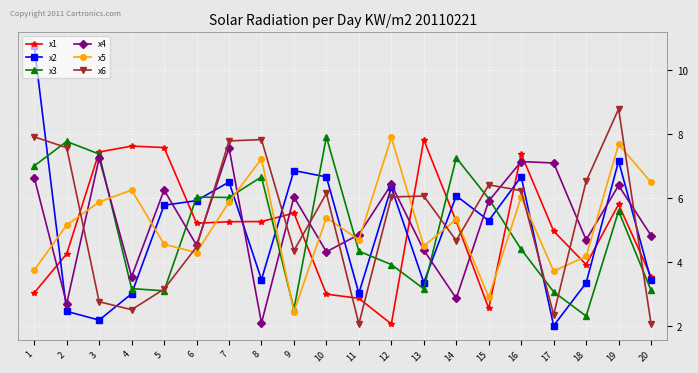

What is the spread (max minus min) of values at 17?

5.1